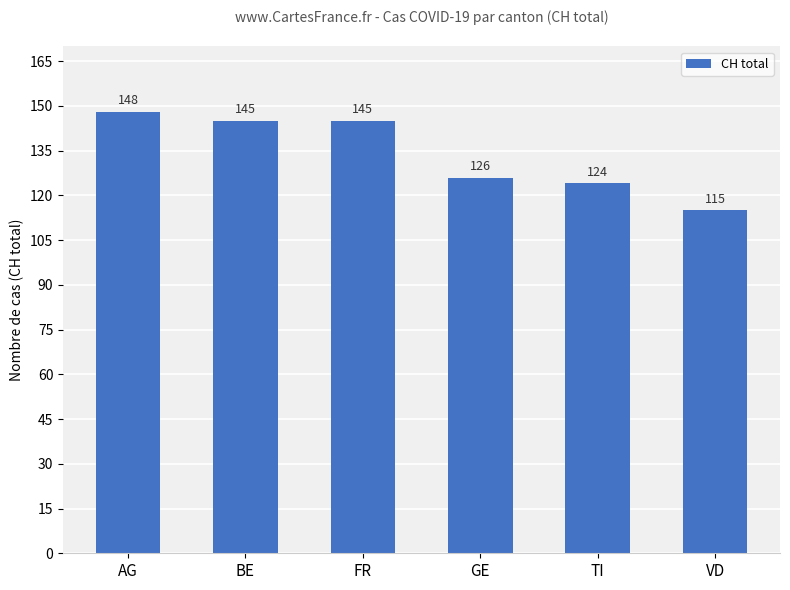

What is the difference between the second highest and second lowest values?

21